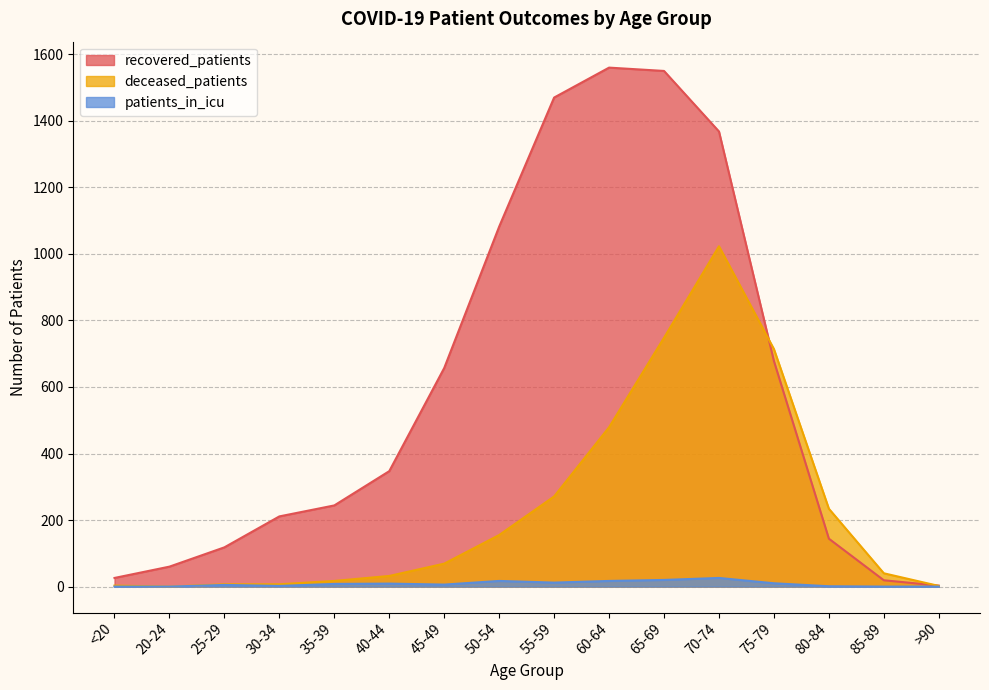

What is the maximum value for recovered_patients?

1560